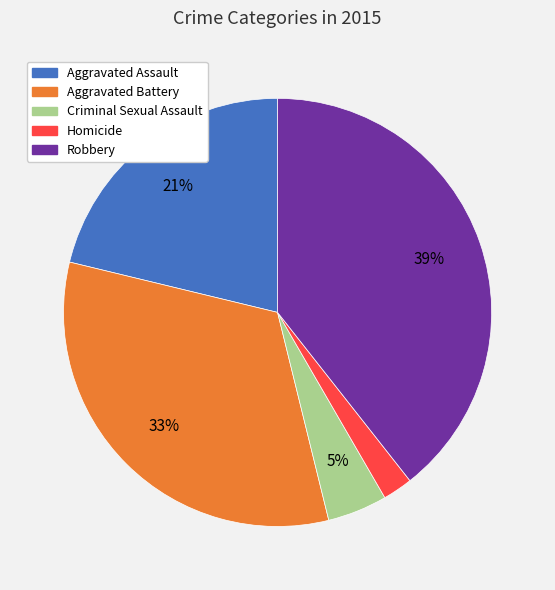

Between Aggravated Assault and Homicide, which is larger?

Aggravated Assault